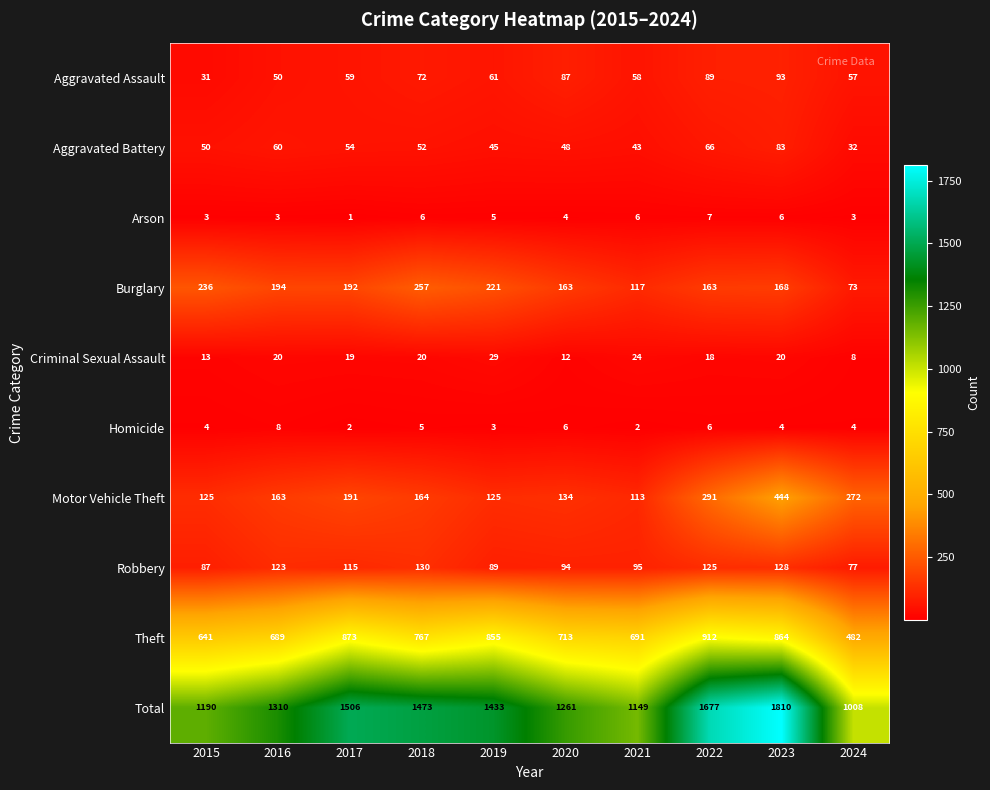

What is the maximum value shown in the chart?

1810